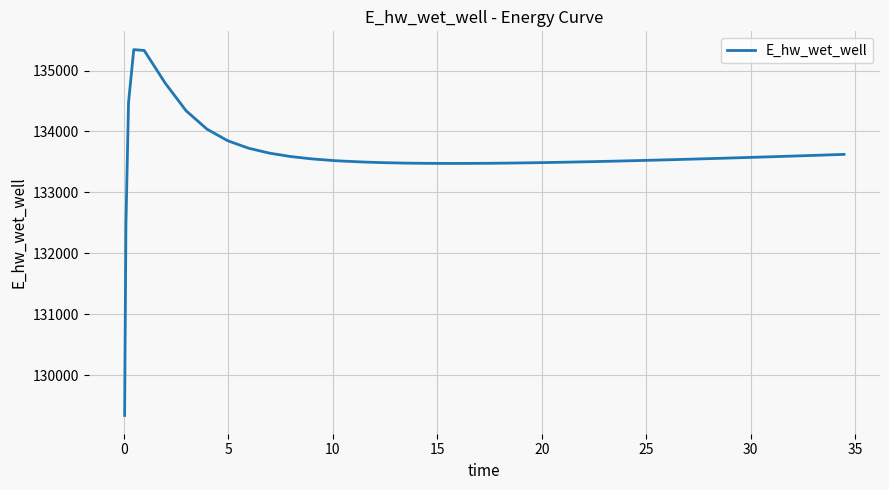

What is the minimum value shown in the chart?

129336.3